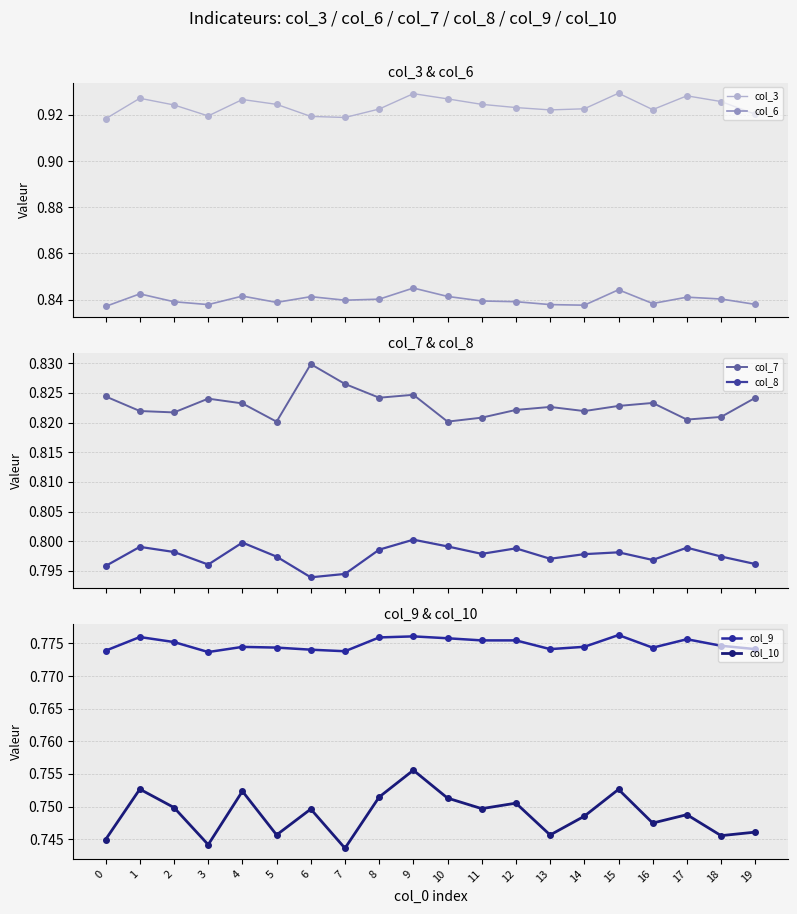

What is the total value across all series at 8?

4.9